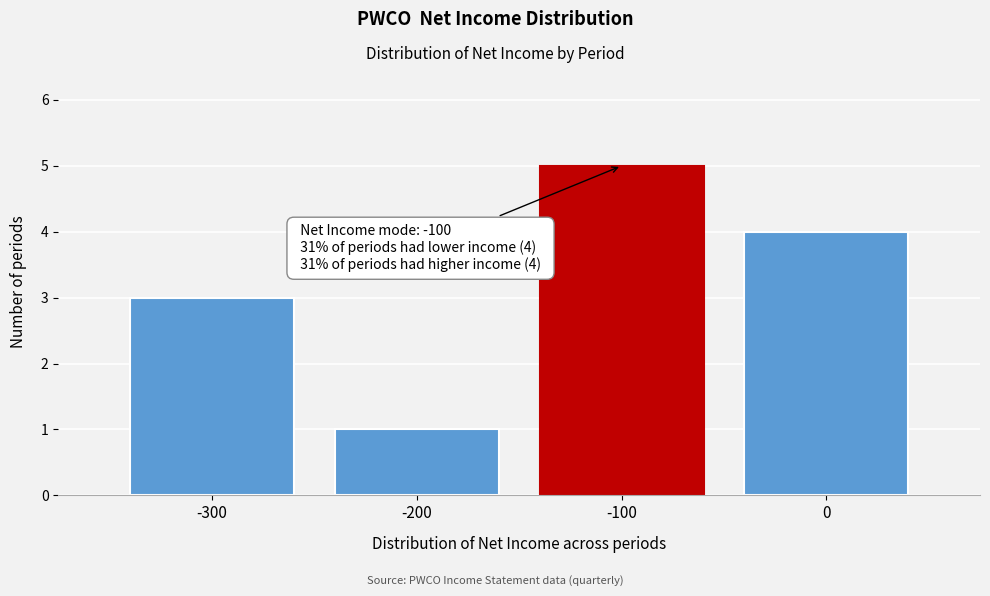

Reading left to right, transcribe all the data shown in this chart.

-300=3	-200=1	-100=5	0=4